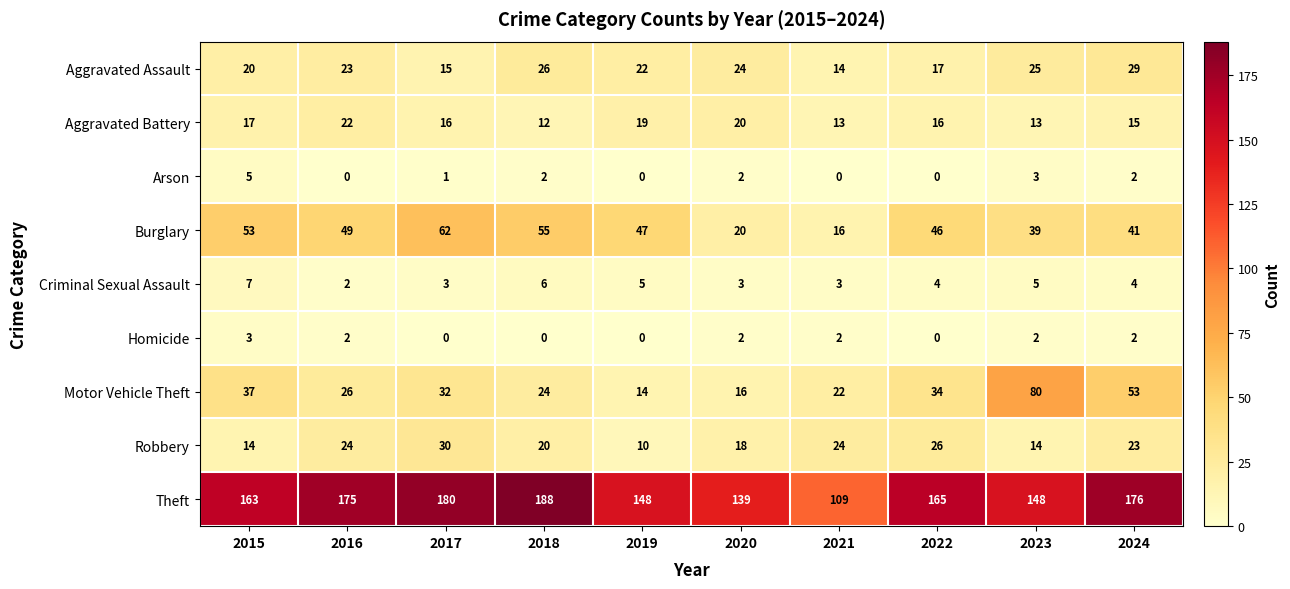

How many Aggravated Battery values are between 13 and 19?

7